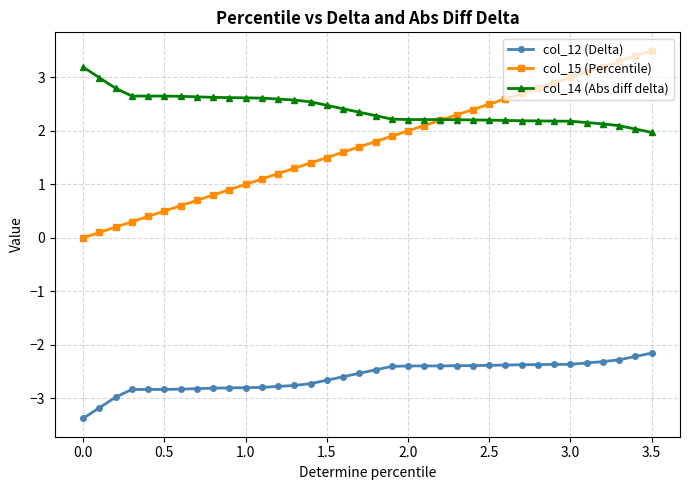

Does the chart have visible grid lines?

Yes